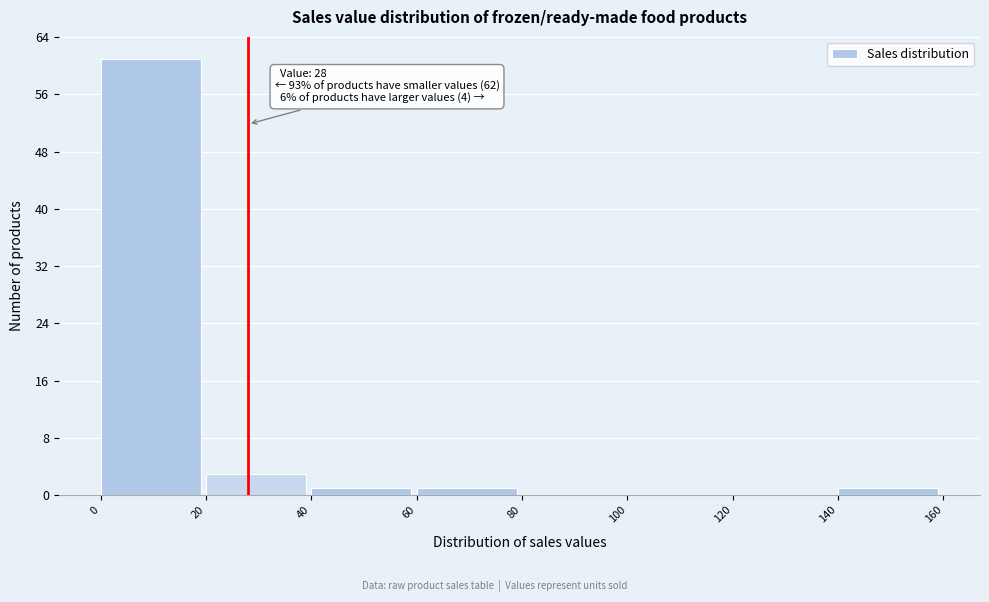

Over which range of the x-axis is the bar tallest?

0 to 20